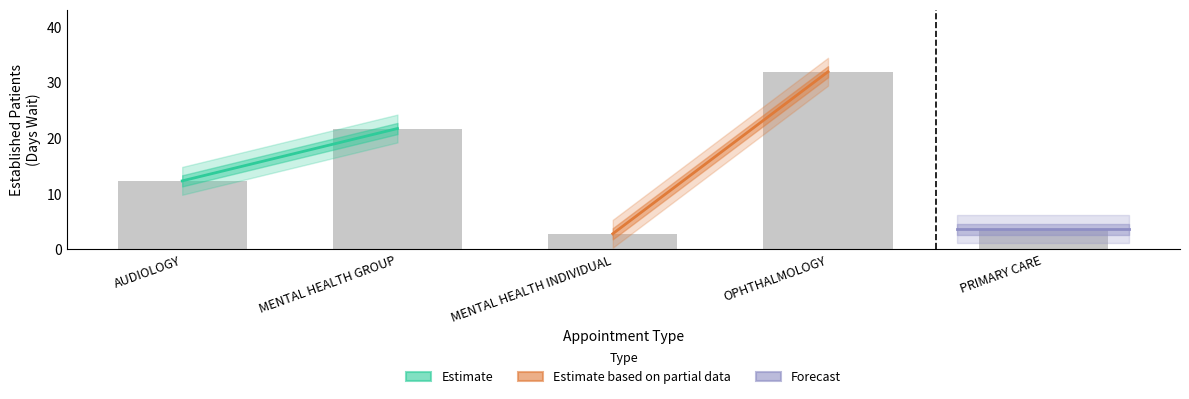

What are all the series names shown in the legend?

Estimate, Estimate based on partial data, Forecast